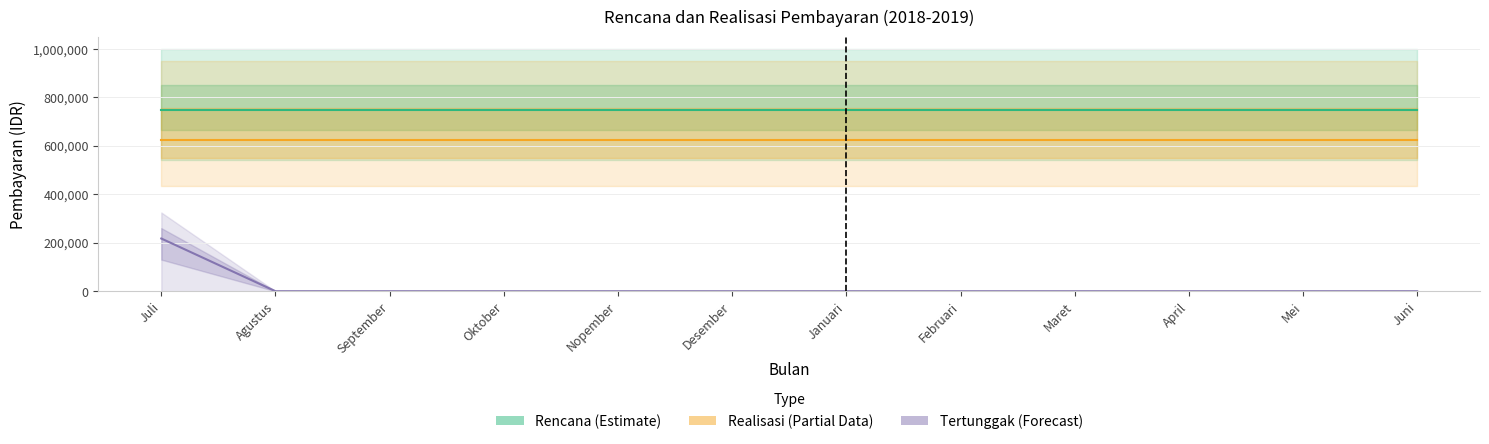

Does the chart display data point markers on the line(s)?

No